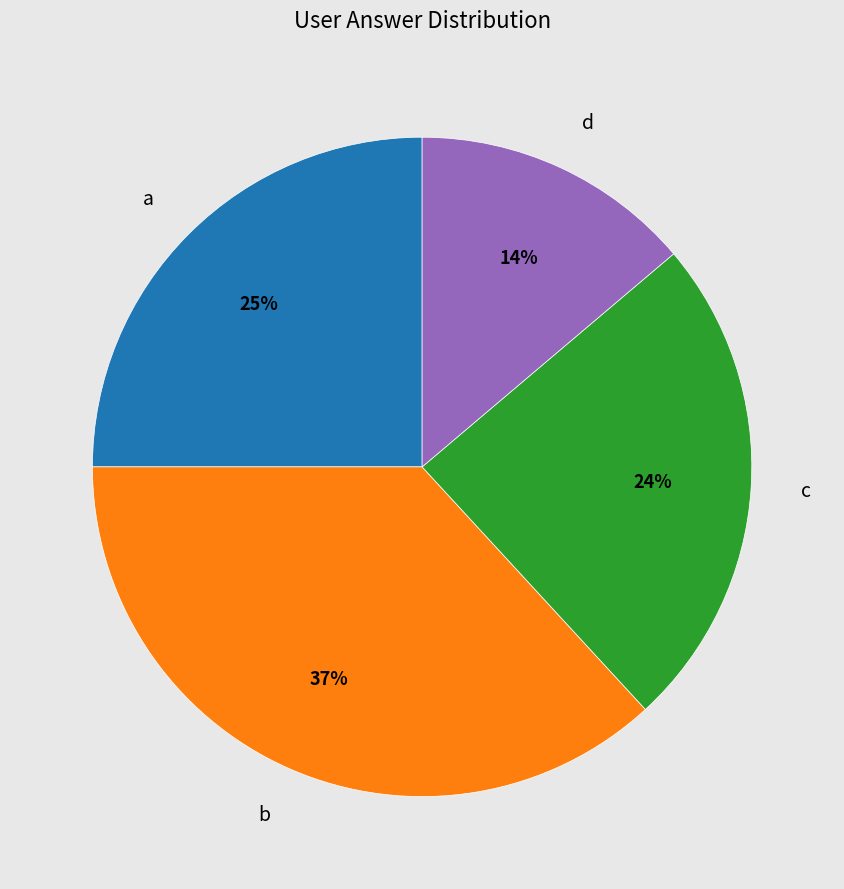

Does b account for over 50% of the chart?

No